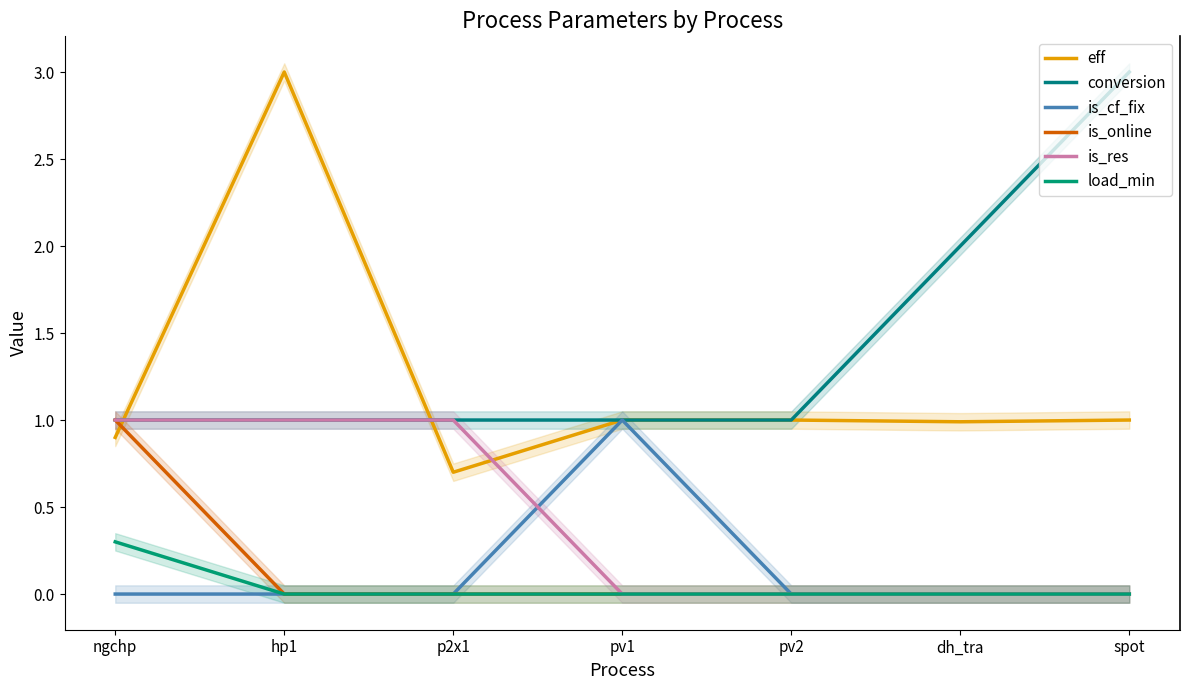

Between pv2 and pv1, which is larger?

pv2